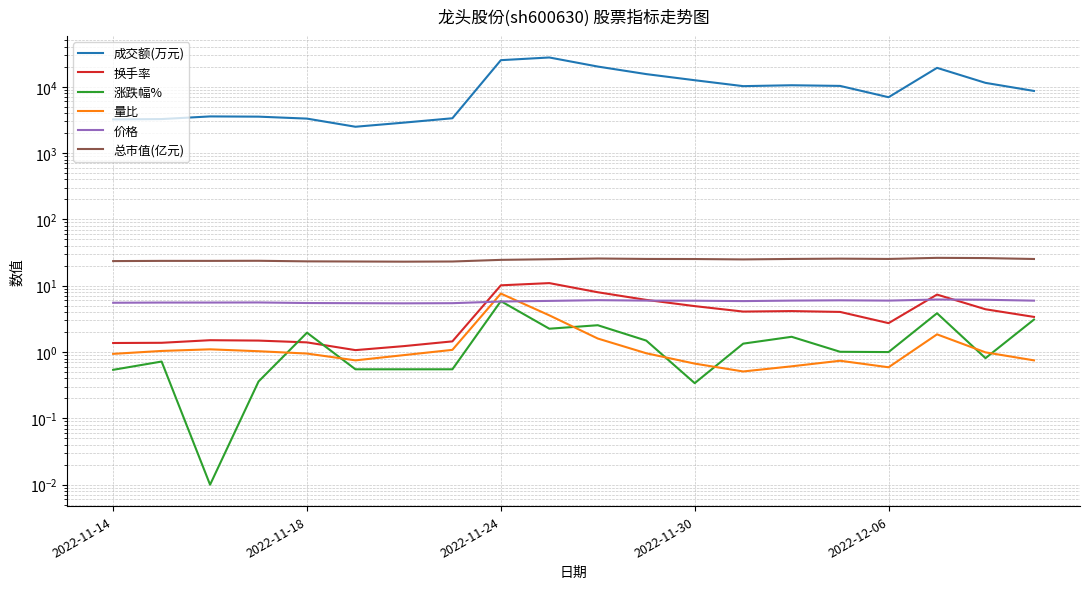

Reading left to right, list all the values displayed in this chart.

成交额(万元): 3218.0	3259.0	3572.0	3544.0	3311.0	2496.0	2880.0	3352.0	25184.0	27639.0	20174.0	15524.0	12551.0	10219.0	10540.0	10302.0	6958.0	19289.0	11453.0	8652.0
换手率: 1.4	1.4	1.5	1.5	1.4	1.1	1.2	1.4	10.2	11.0	8.0	6.1	4.9	4.1	4.2	4.0	2.7	7.4	4.4	3.4
涨跌幅%: 0.5	0.7	0.0	0.4	2.0	0.6	0.6	0.6	5.9	2.2	2.5	1.5	0.3	1.3	1.7	1.0	1.0	3.9	0.8	3.1
量比: 0.9	1.0	1.1	1.0	0.9	0.8	0.9	1.1	7.6	3.6	1.6	1.0	0.7	0.5	0.6	0.7	0.6	1.9	1.0	0.8
价格: 5.5	5.6	5.6	5.6	5.5	5.5	5.4	5.5	5.8	5.9	6.1	6.0	6.0	5.9	6.0	6.0	6.0	6.2	6.2	6.0
总市值(亿元): 23.5	23.7	23.7	23.8	23.3	23.2	23.1	23.2	24.6	25.1	25.8	25.4	25.3	24.9	25.4	25.6	25.4	26.3	26.1	25.3